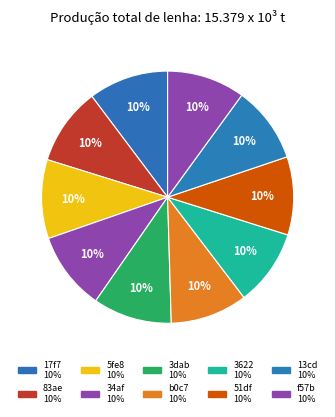

Is there a majority slice in this chart?

No